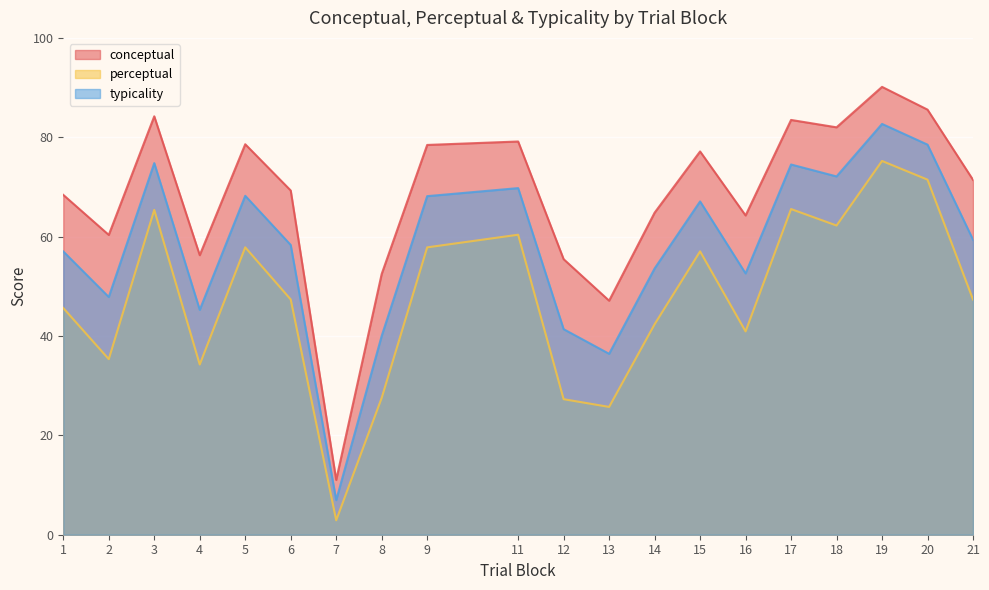

Where is the first local minimum for conceptual?

2